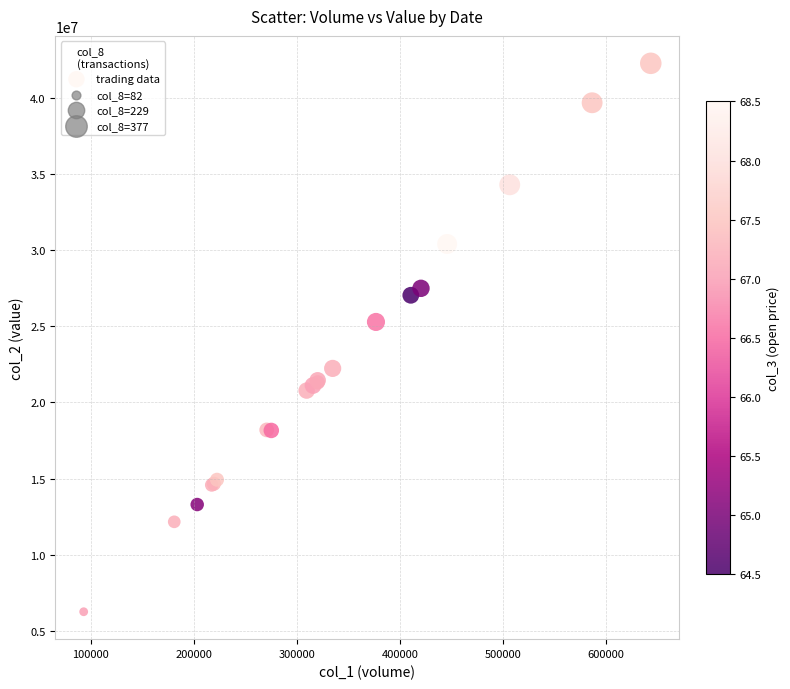

What Y value in the scatter plot is closest to 24262452?

25285589